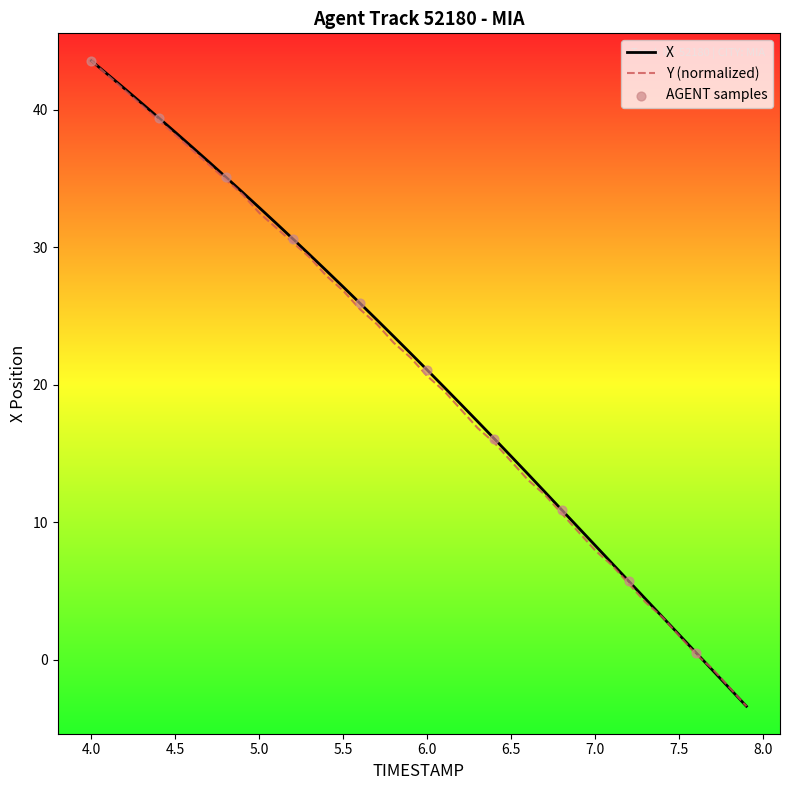

What is the maximum value shown in the chart?

43.6